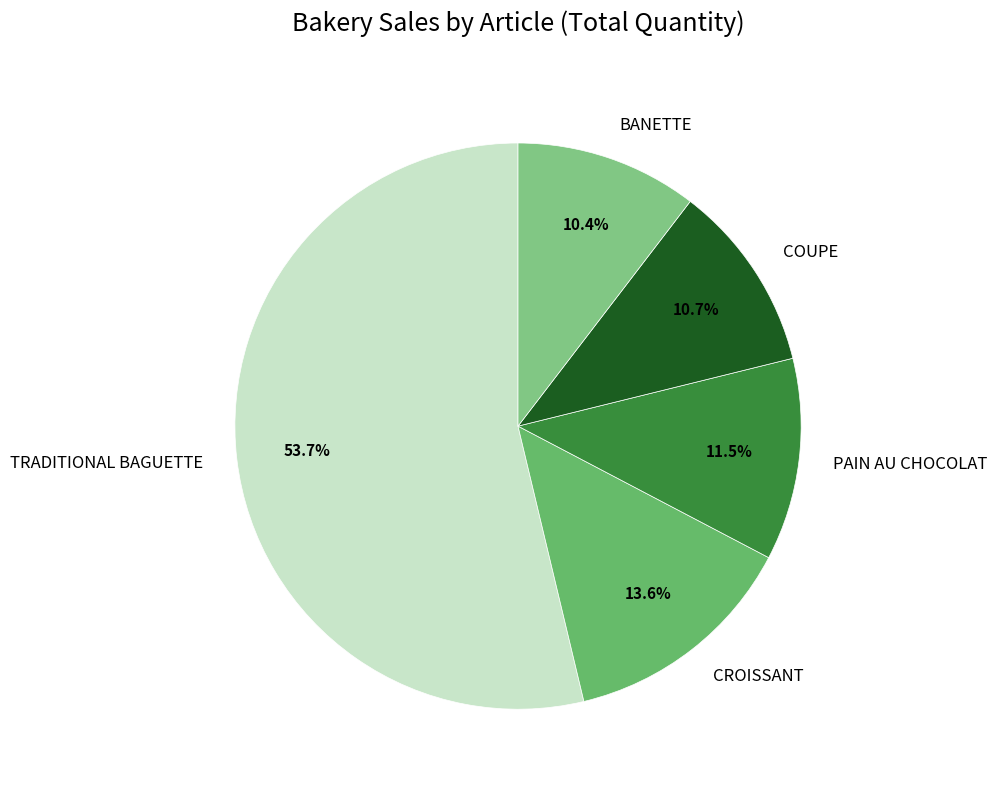

Which category has the biggest portion of the pie?

TRADITIONAL BAGUETTE